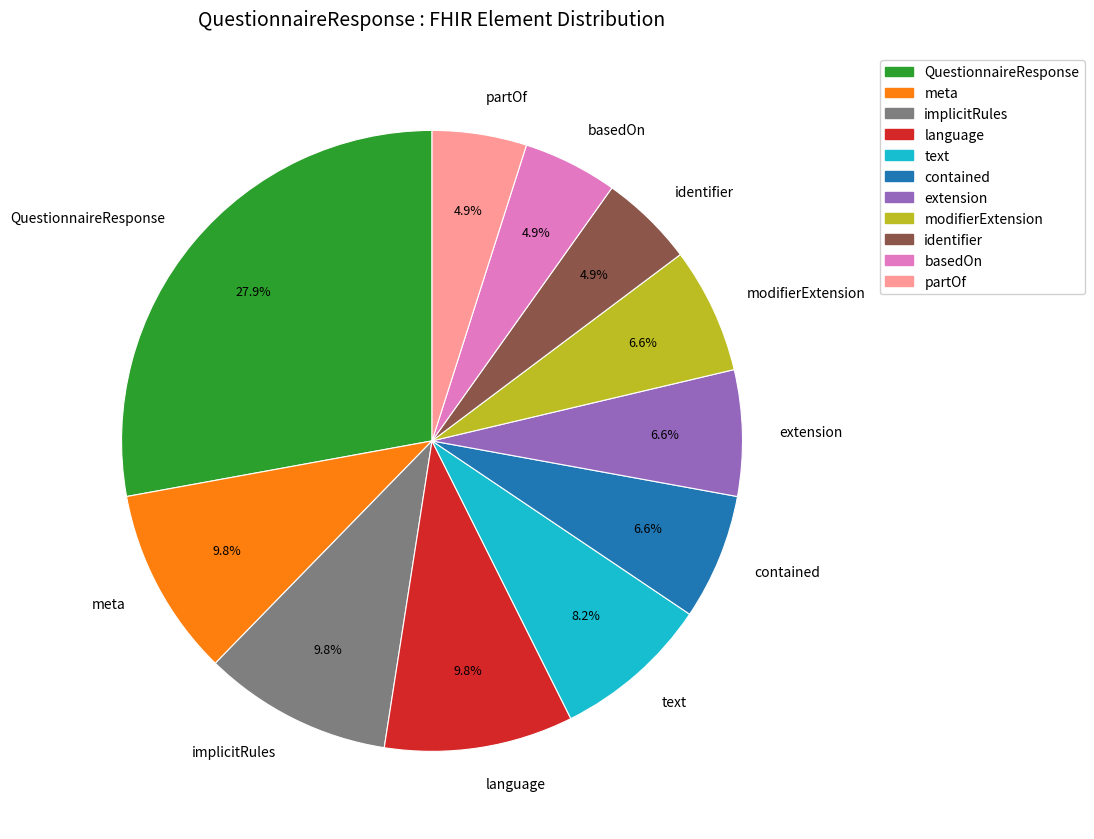

Does any single category account for the majority?

No